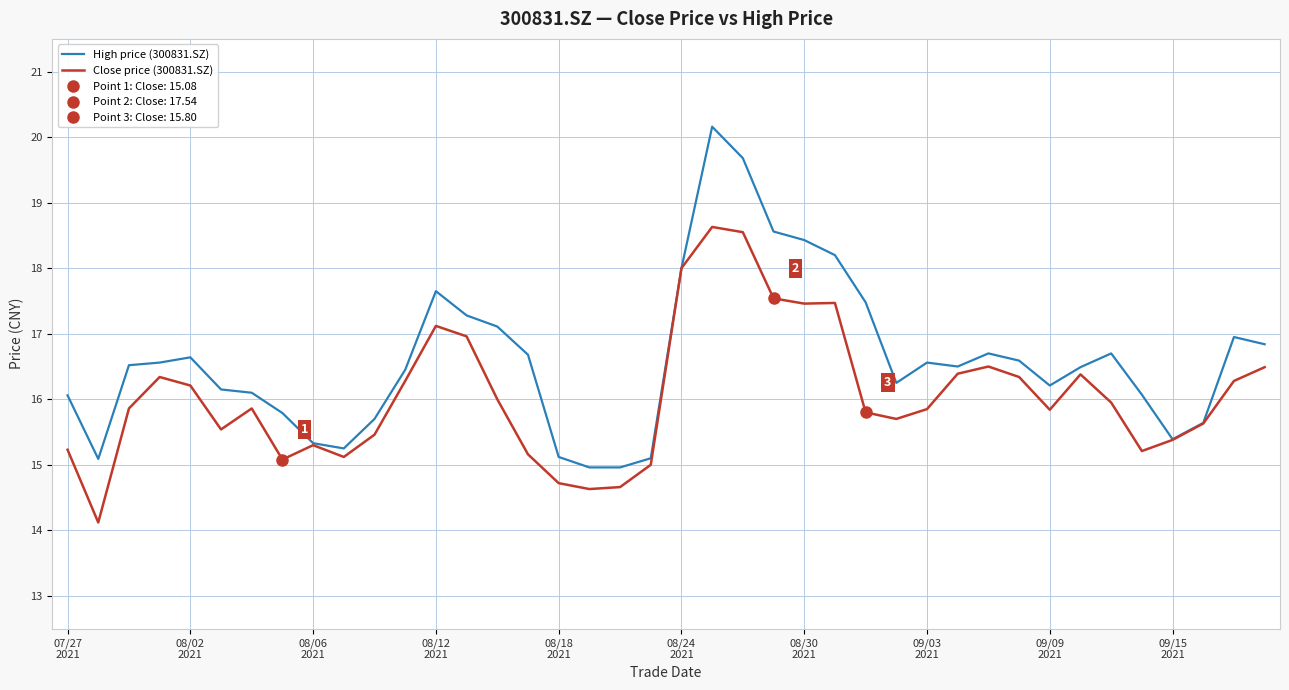

True or false: High price (300831.SZ) has more than 0 points higher than both neighbors.

True